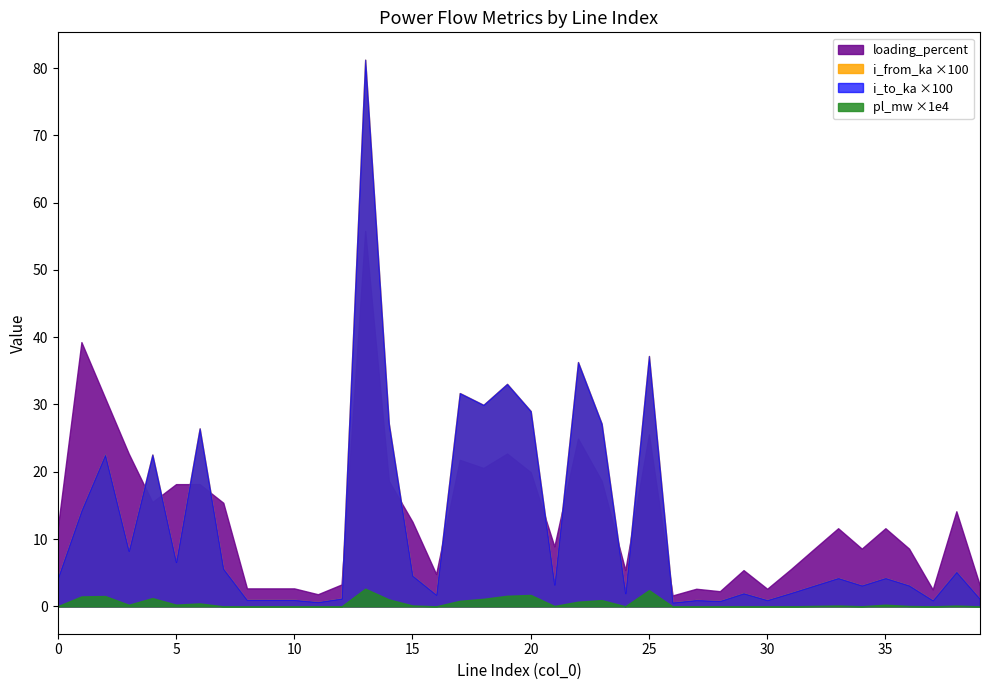

Is the value of loading_percent at 20 greater than the value of i_from_ka at 19?

Yes